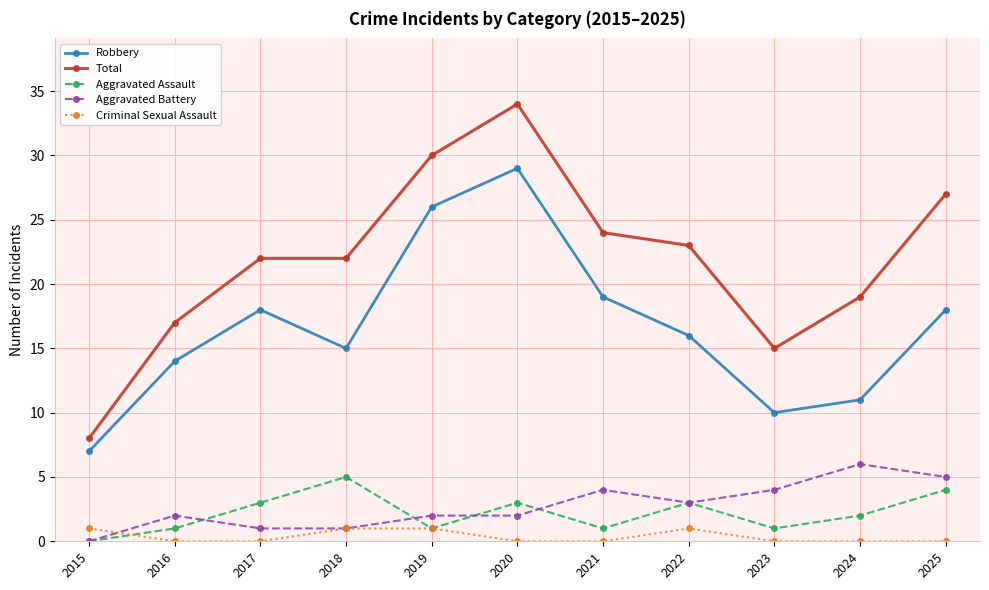

What is the difference between the highest and lowest values at 2018?

21